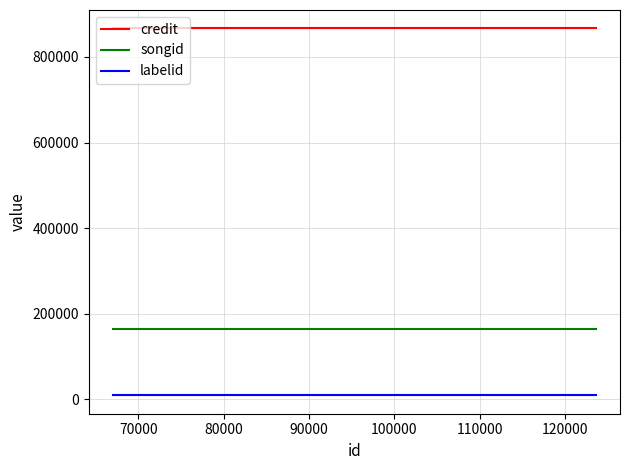

Which series has the widest spread of values?

credit